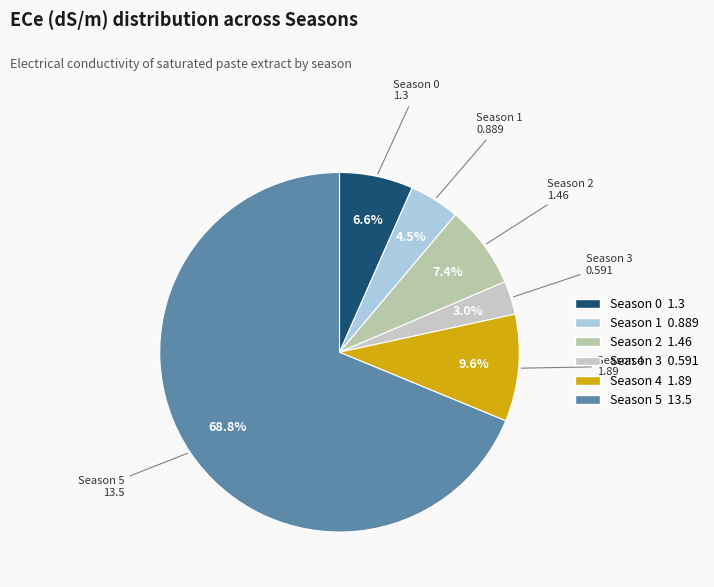

Do Season 3 and Season 4 together represent more than half of the pie?

No